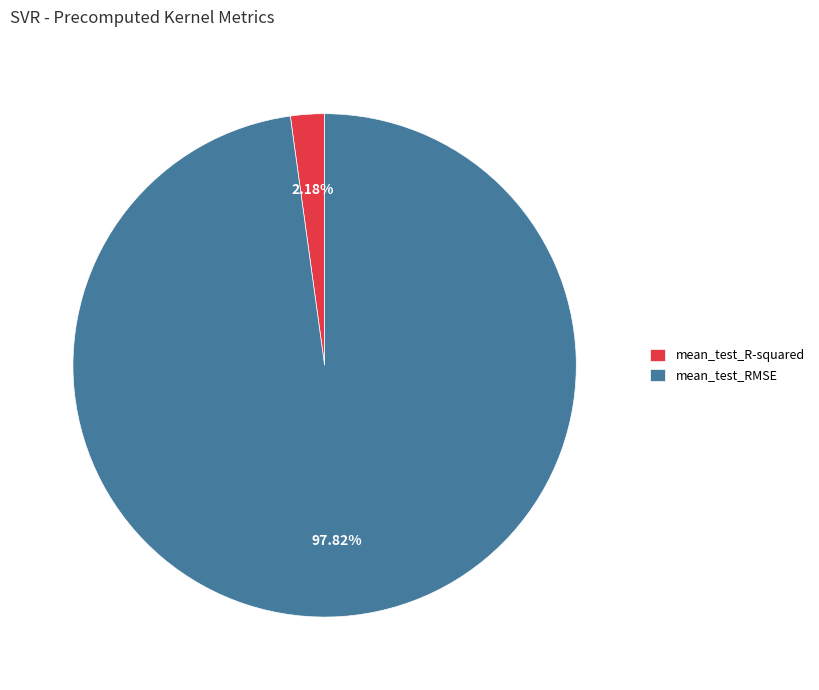

Does mean_test_R-squared represent more than half of the total?

No